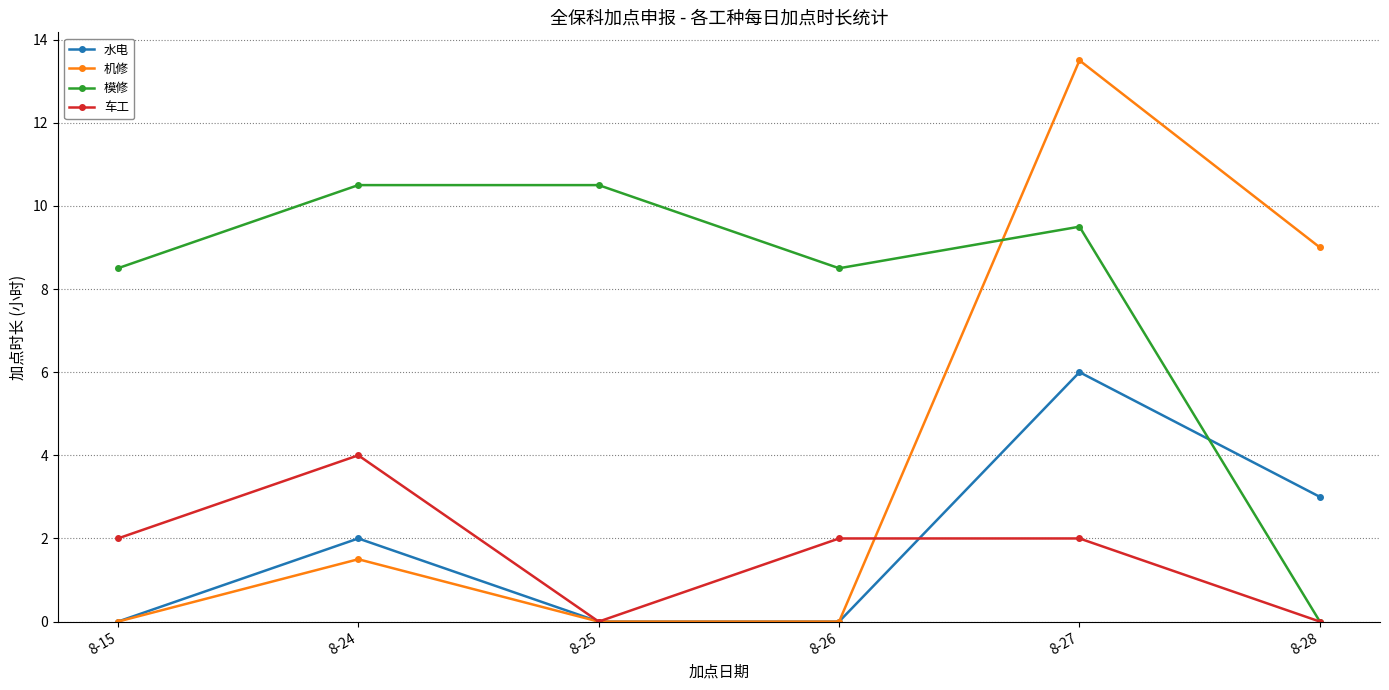

True or false: 水电 has more than 0 points higher than both neighbors.

True